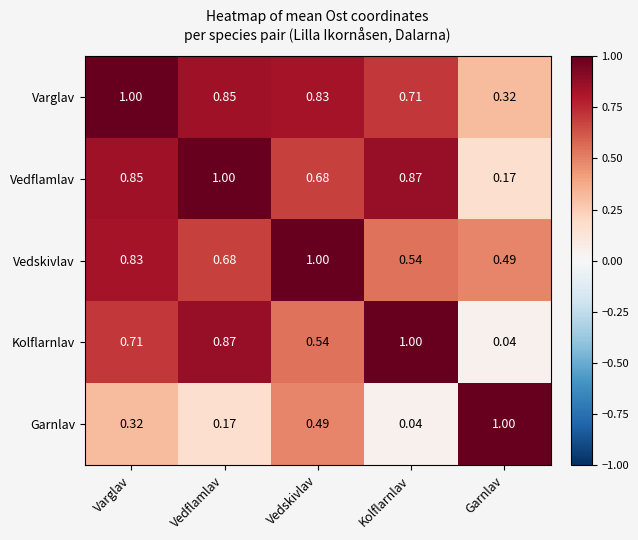

At which label does Kolflarnlav reach its peak?

Kolflarnlav